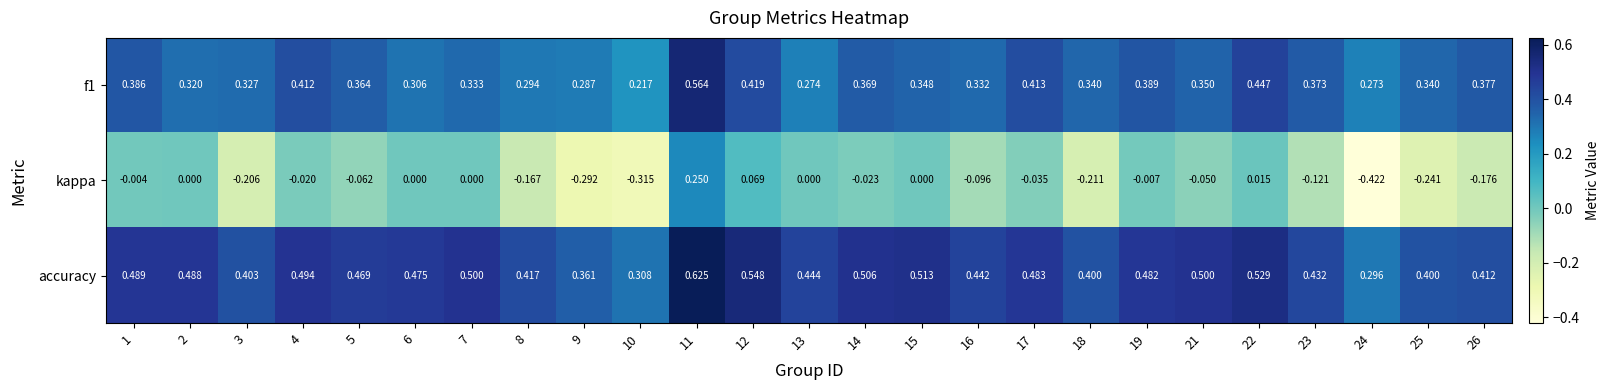

Between 15 and 19, which series saw the biggest shift?

f1